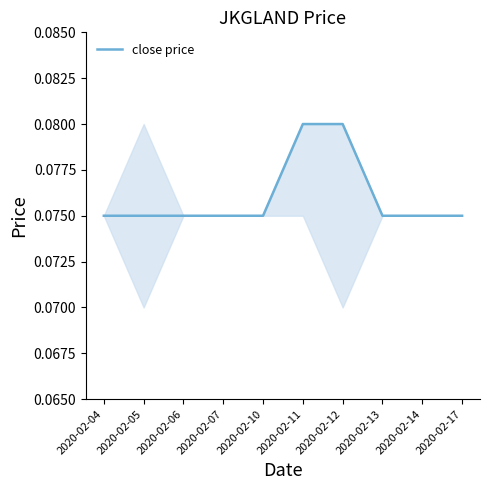

The chart shows a value of 0.0 at 2020-02-04. True or false?

False